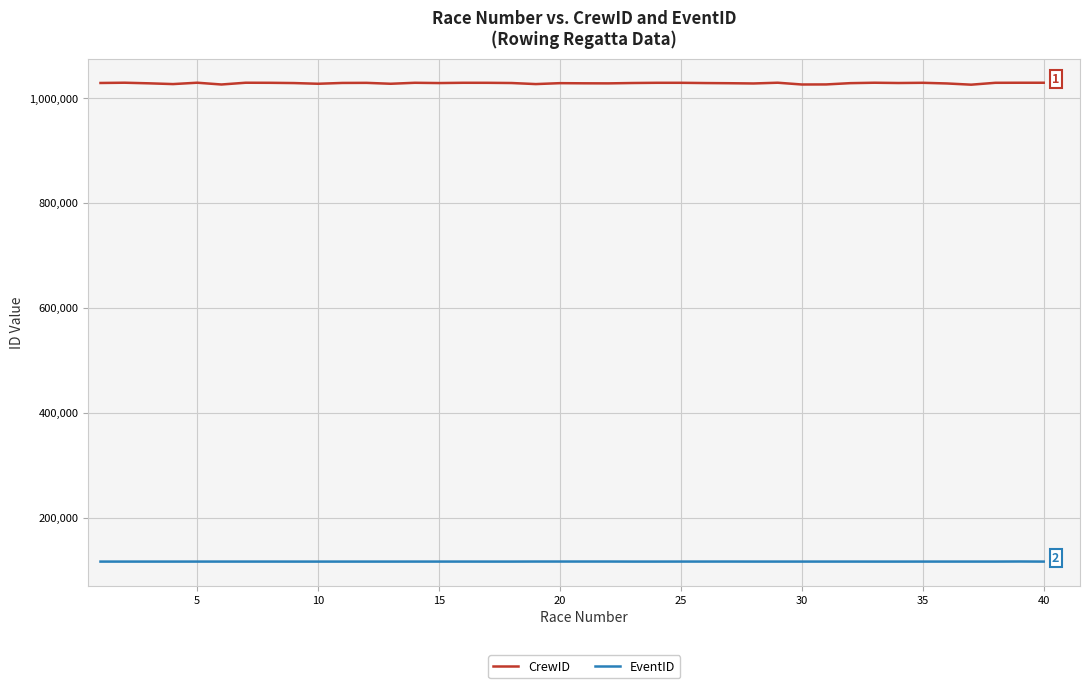

In CrewID, how many points are higher than both neighbors (excluding endpoints)?

12